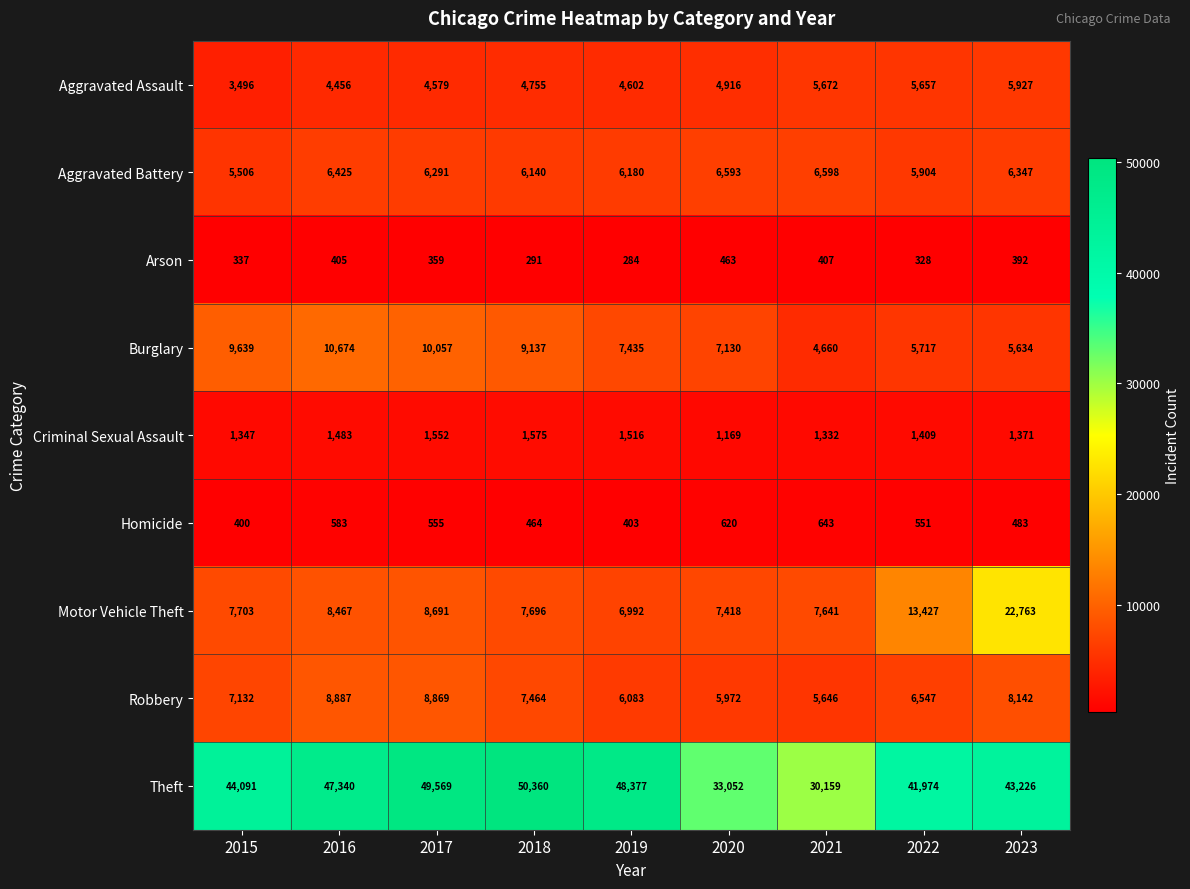

Which series changed the most between 2015 and 2017?

Theft